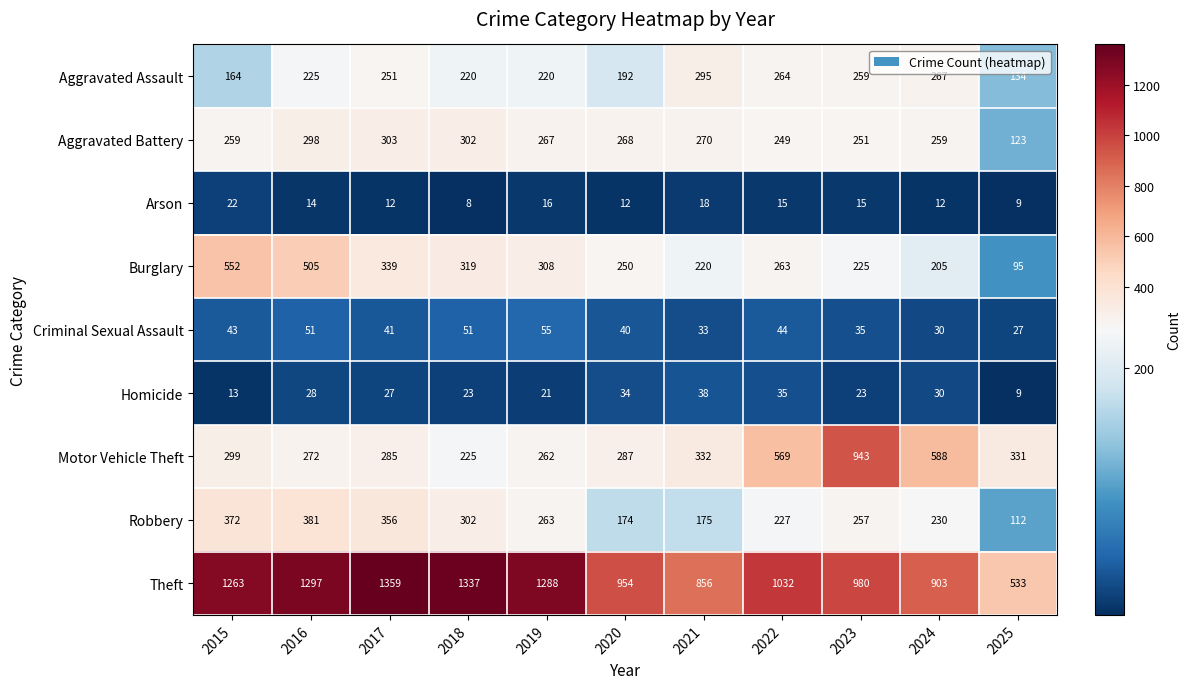

What is the greatest value displayed?

1359